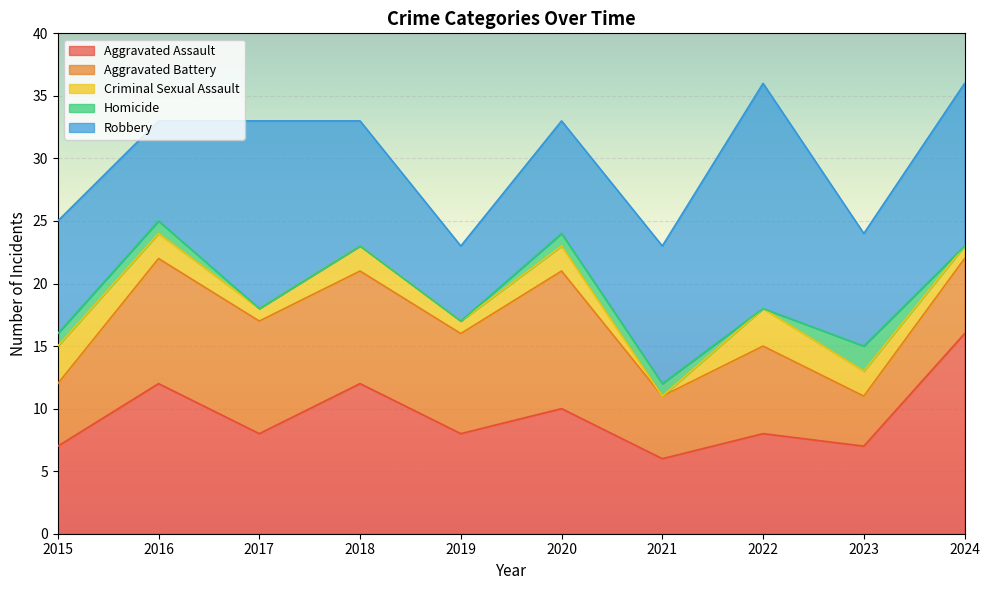

What is the difference between the Aggravated Assault values at 2023 and 2018?

5